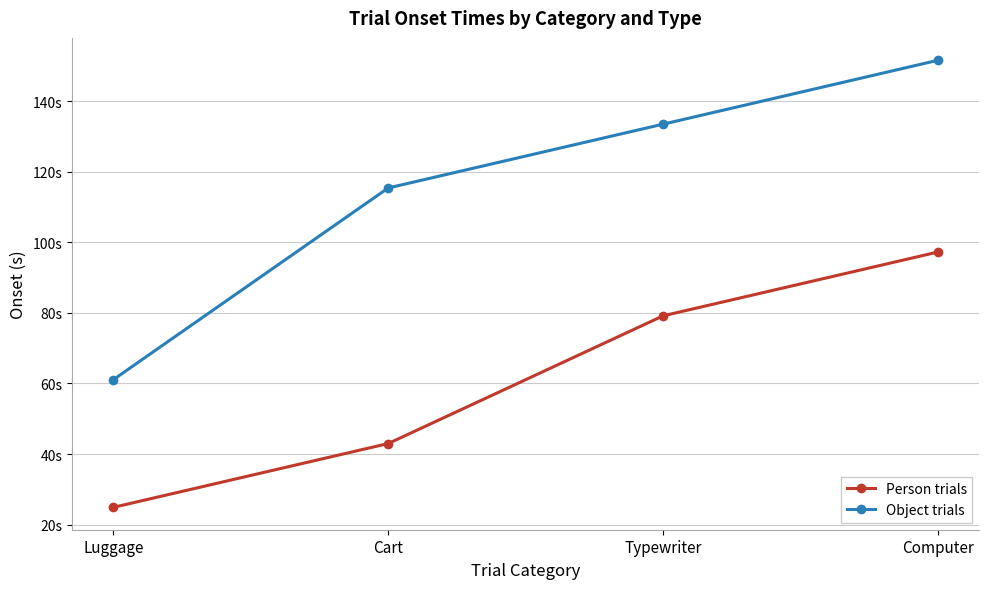

The Object trials series shows 151.6 at Computer. True or false?

True